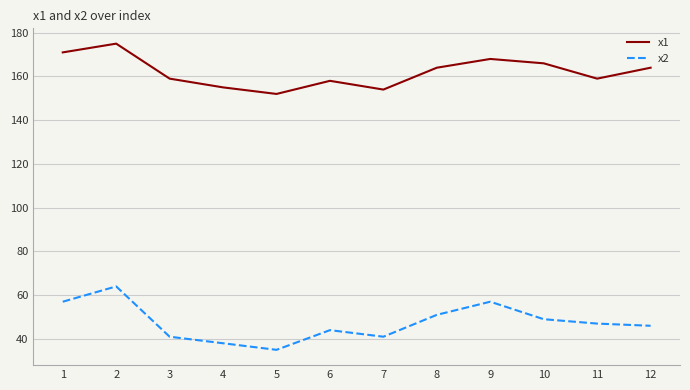

Which series has the largest range (max minus min)?

x2